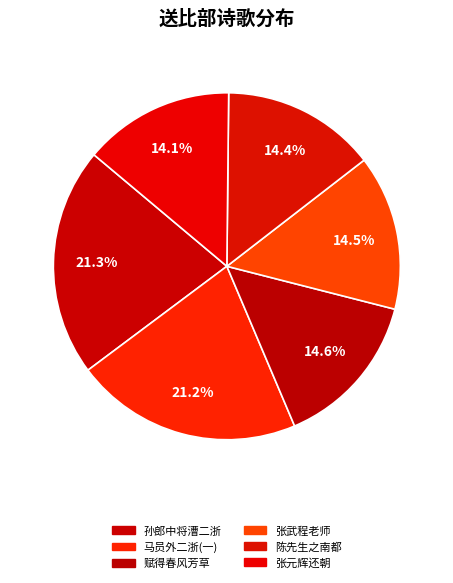

Count the number of slices in the pie.

6